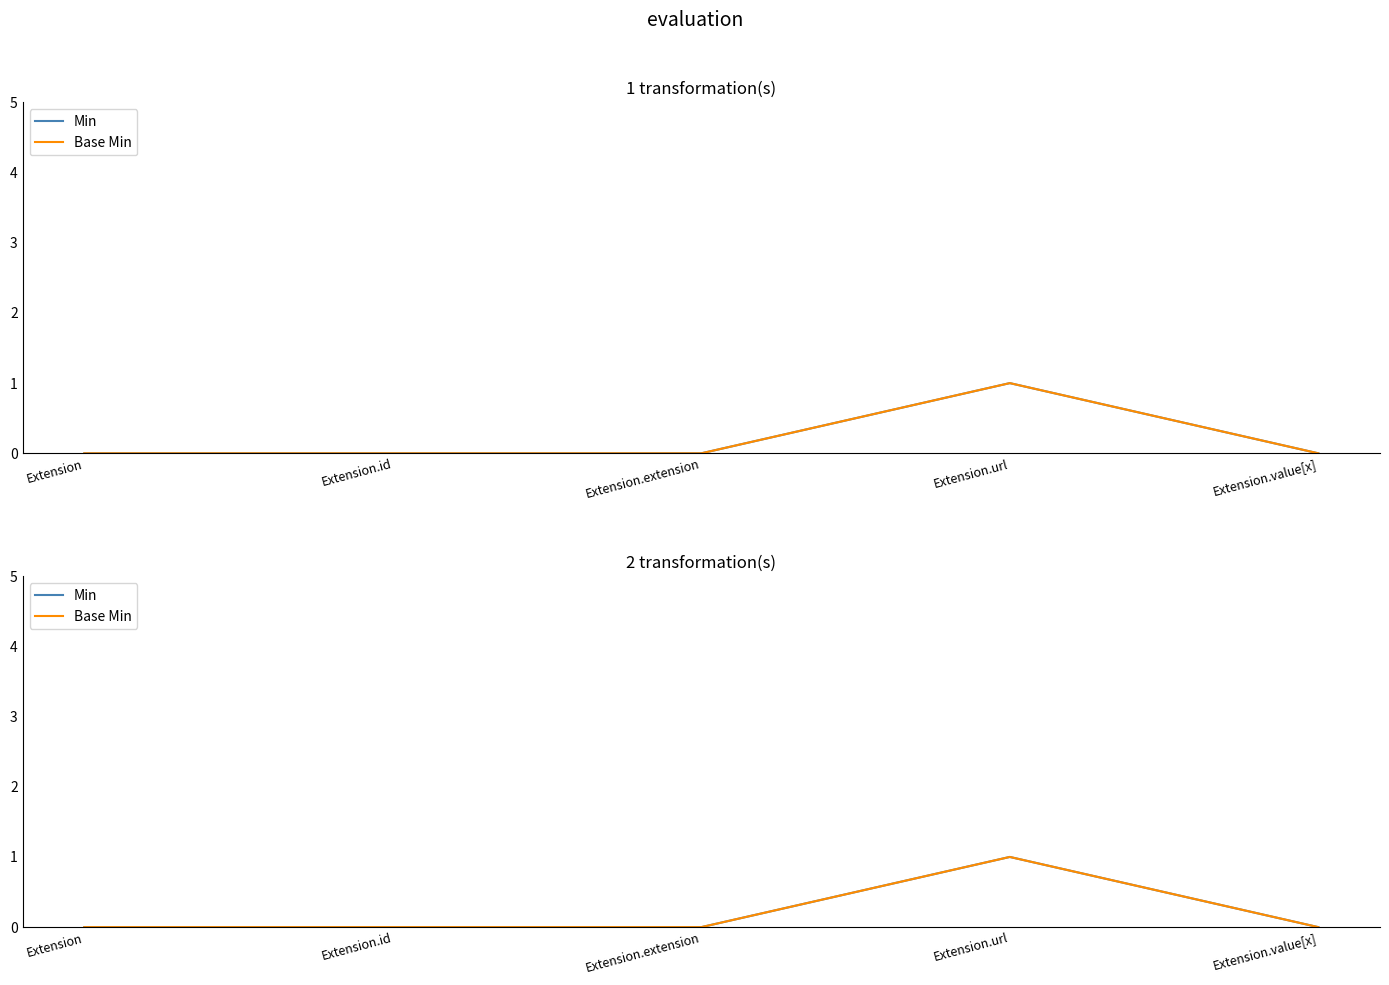

What is the maximum value shown in the chart?

1